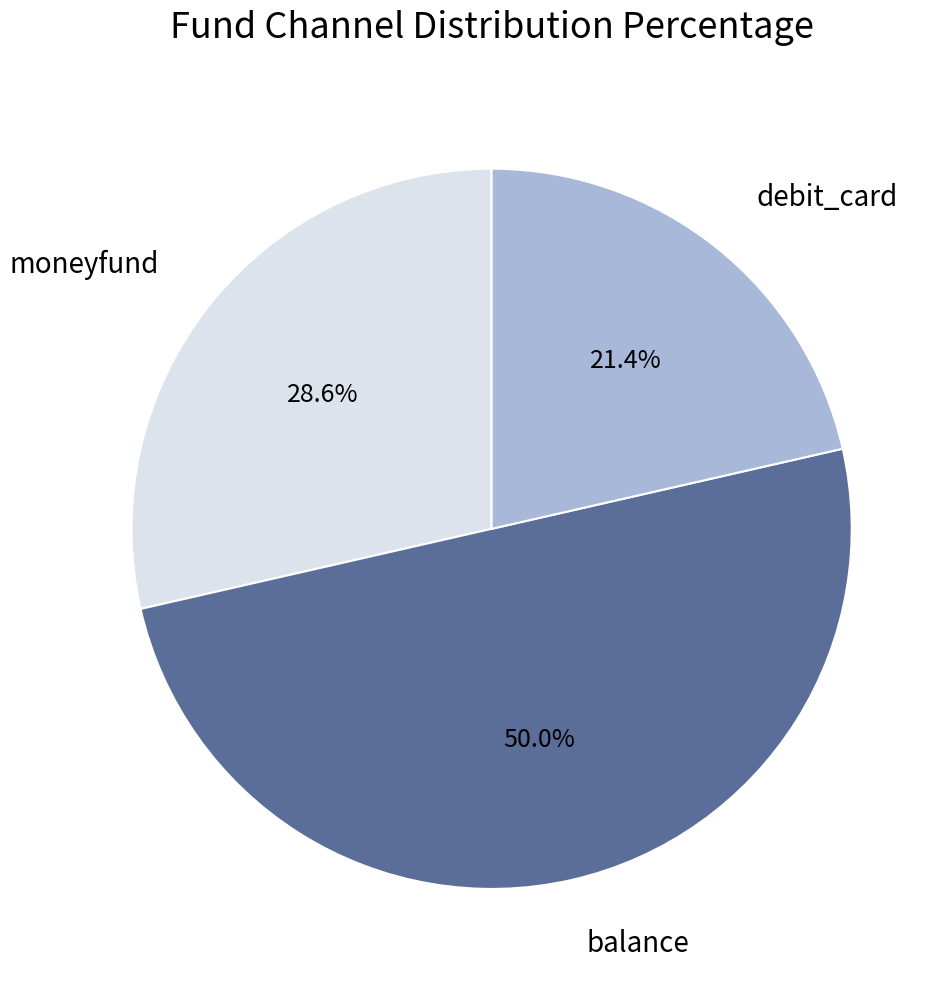

How many segments does this pie chart have?

3